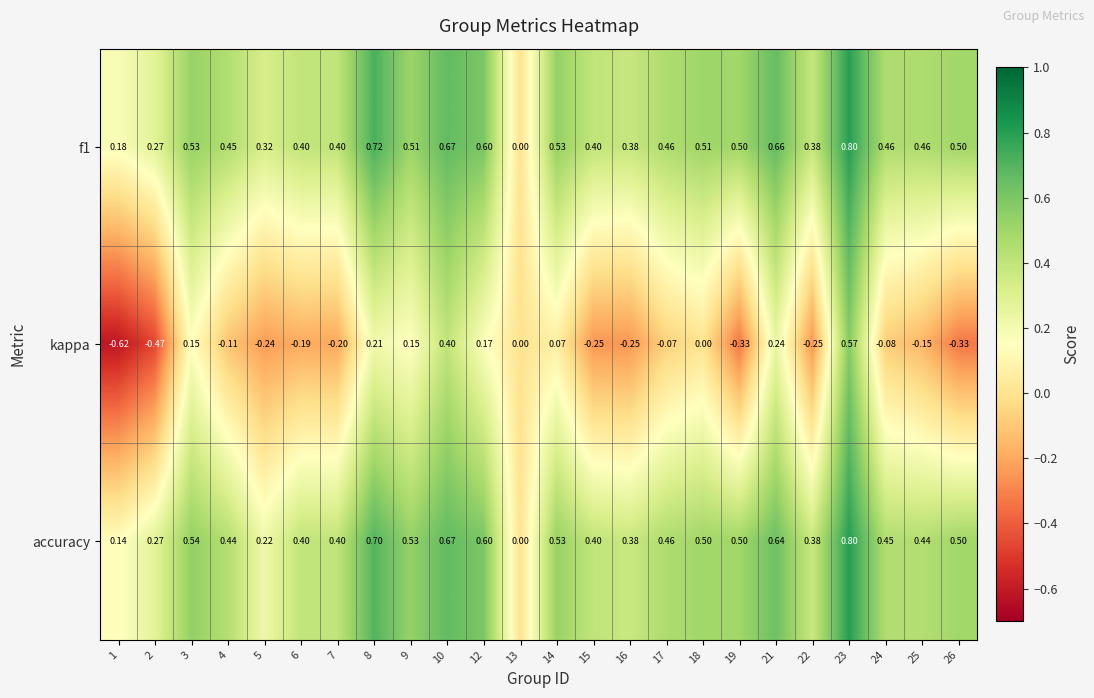

Between 8 and 17, which series saw the biggest shift?

kappa